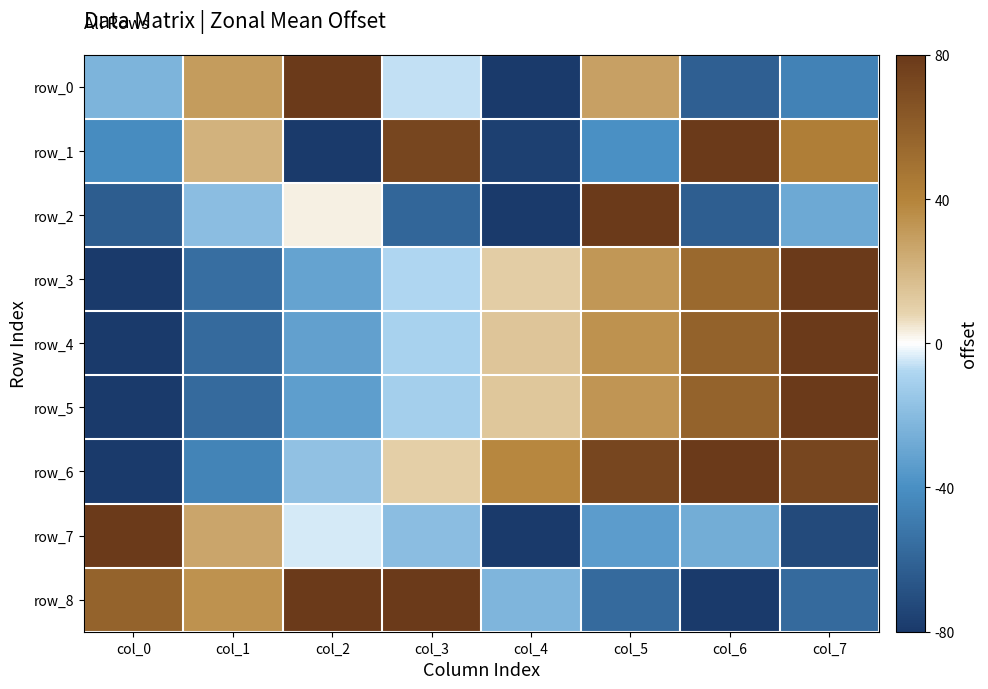

The row_4 series shows -0.4 at col_0. True or false?

False